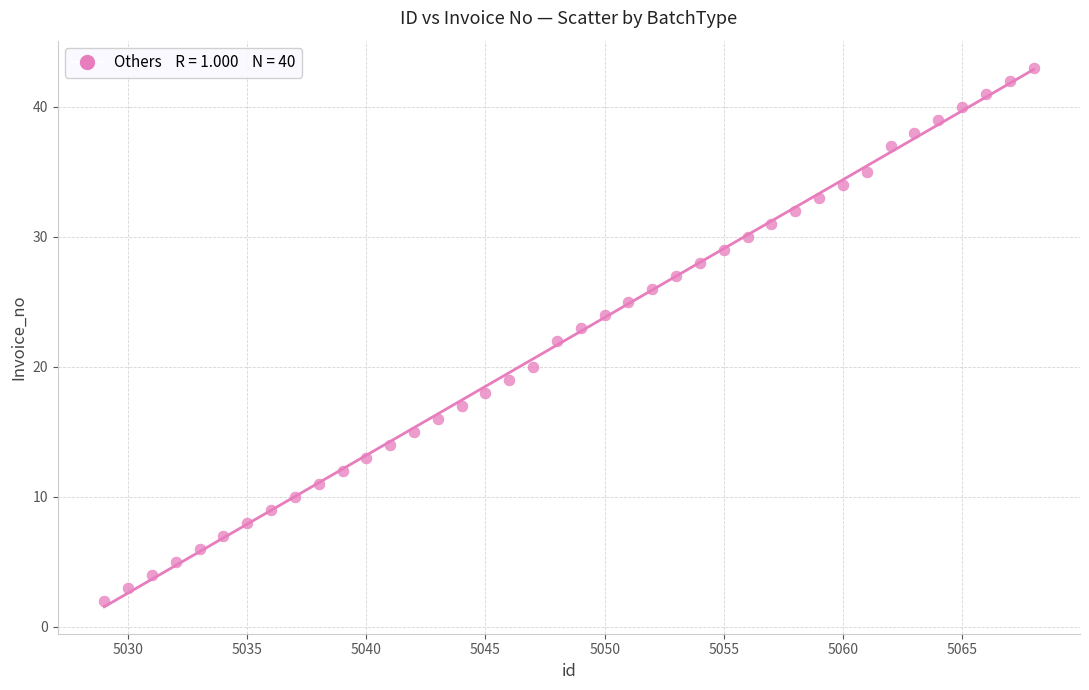

What is the range of Y values (max minus min)?

41